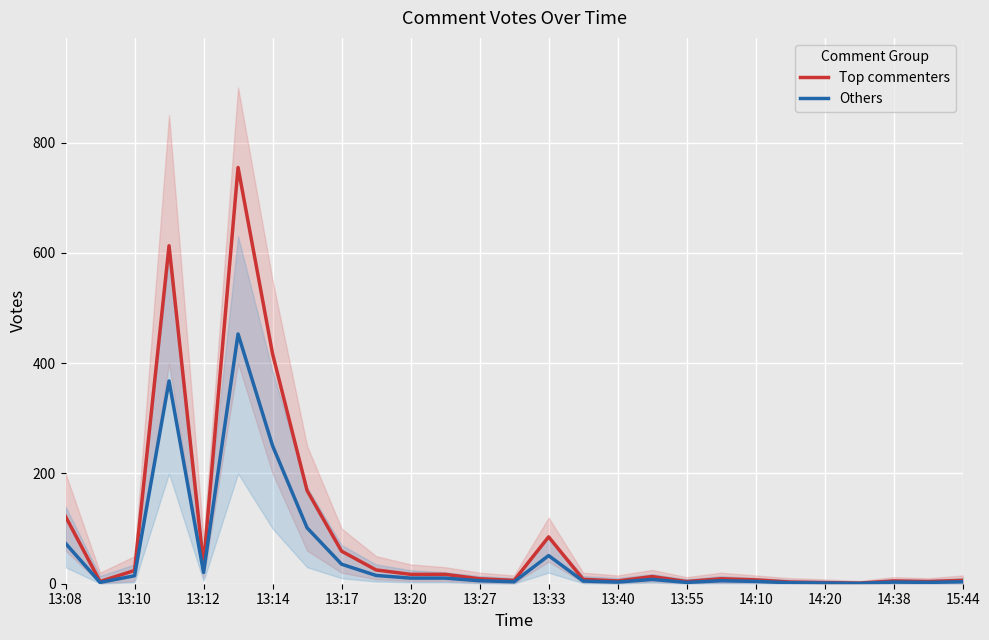

What is the greatest value displayed?

755.0